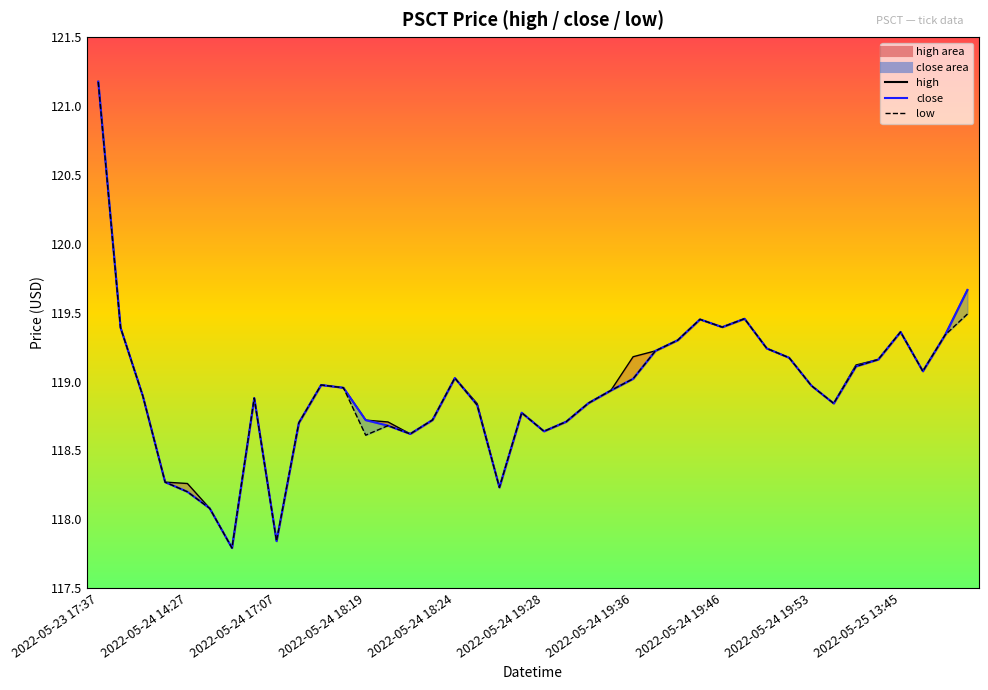

True or false: high_line has a value of 118.6 at 14.

True